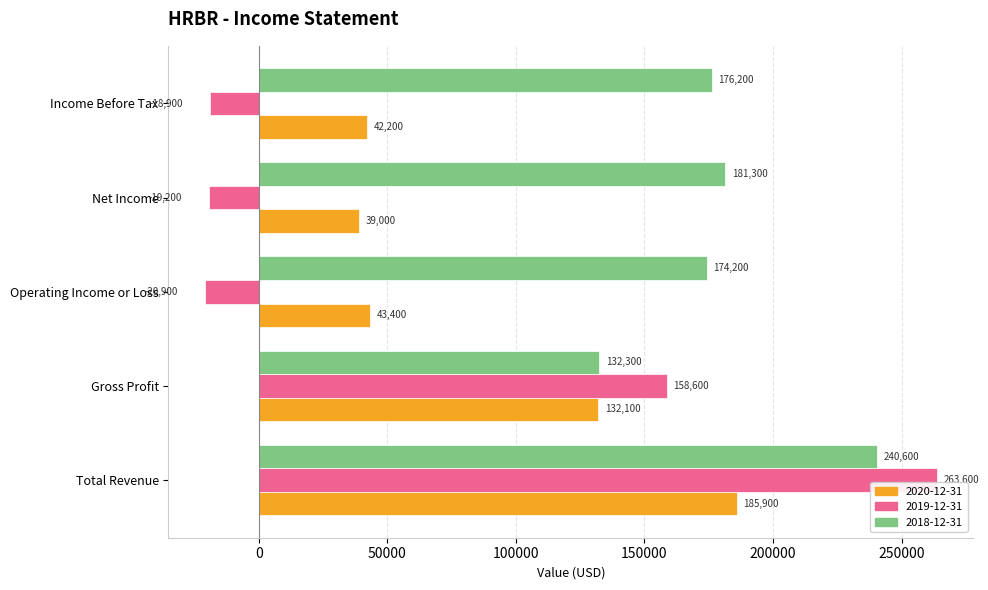

What is the minimum value for 2019-12-31?

-20900